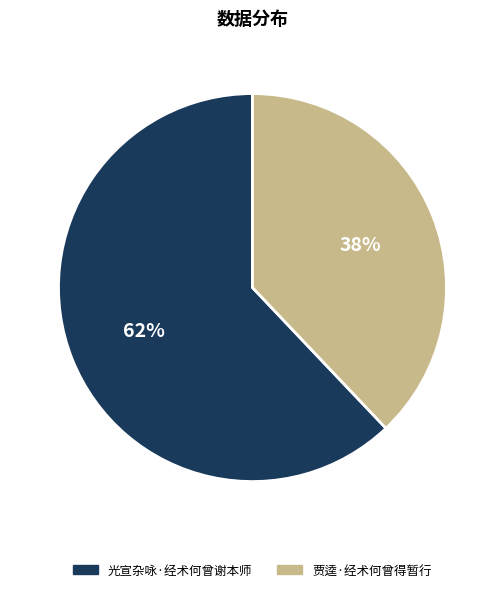

The 光宣杂咏·经术何曾谢本师 slice represents 74% of the pie. True or false?

False